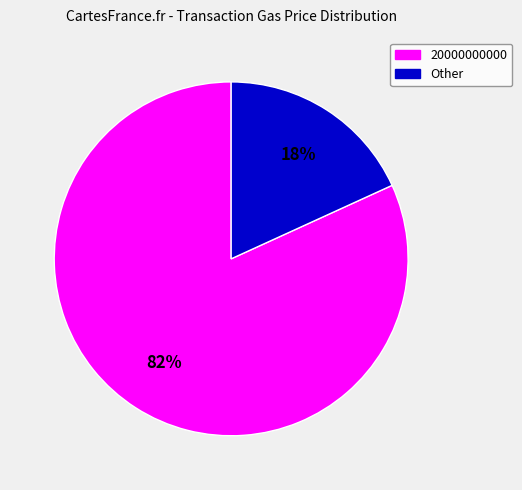

Which slice is the smallest?

Other